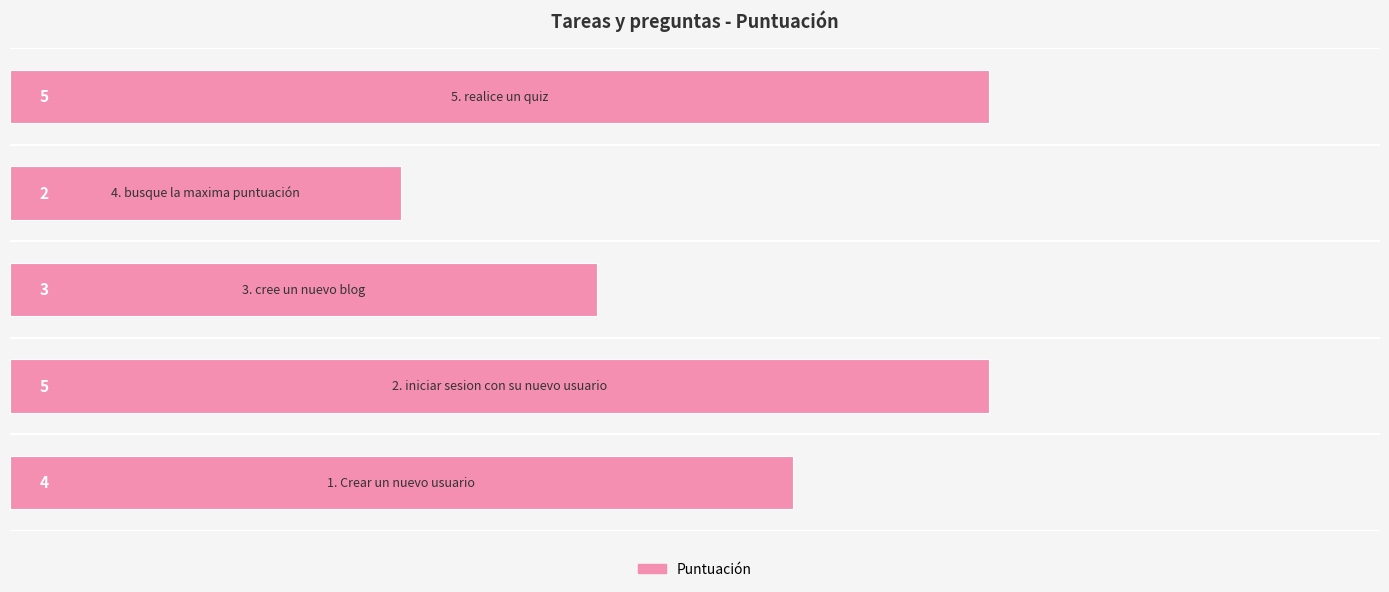

What is the difference between the second highest and minimum values?

3